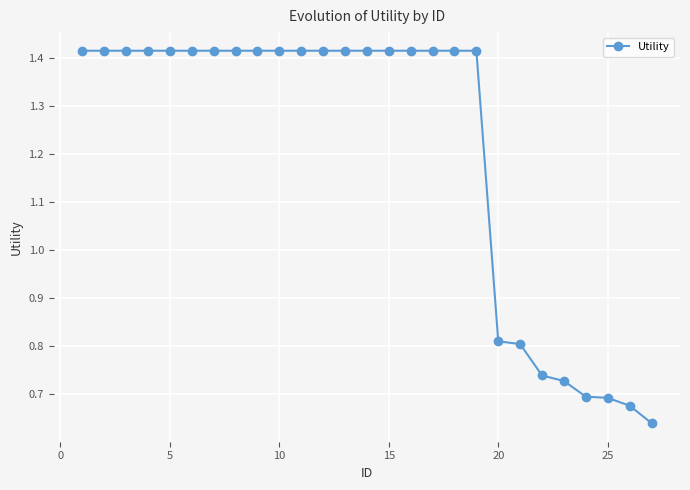

What is the average value?

1.2